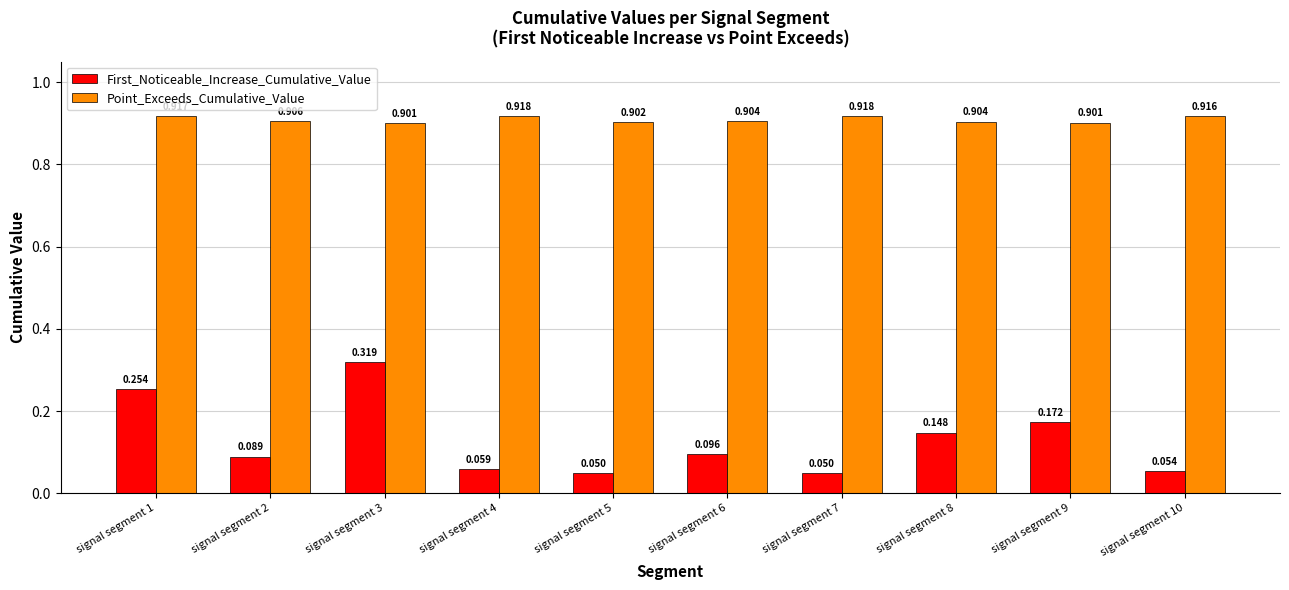

Which series has the widest spread of values?

First_Noticeable_Increase_Cumulative_Value